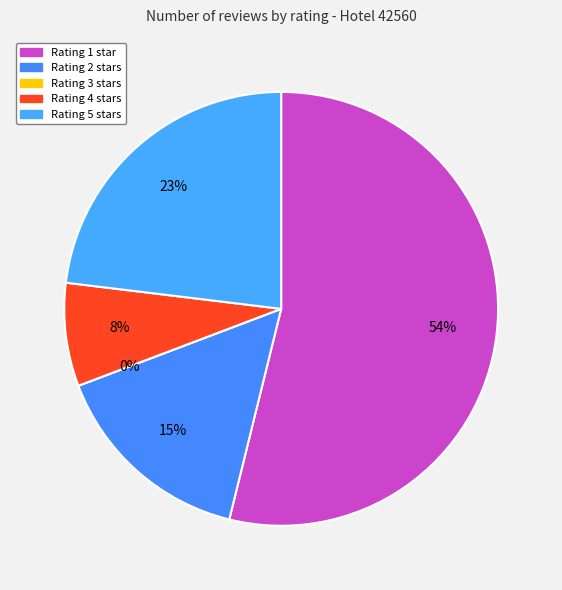

Which category has the smallest portion of the pie?

Rating 3